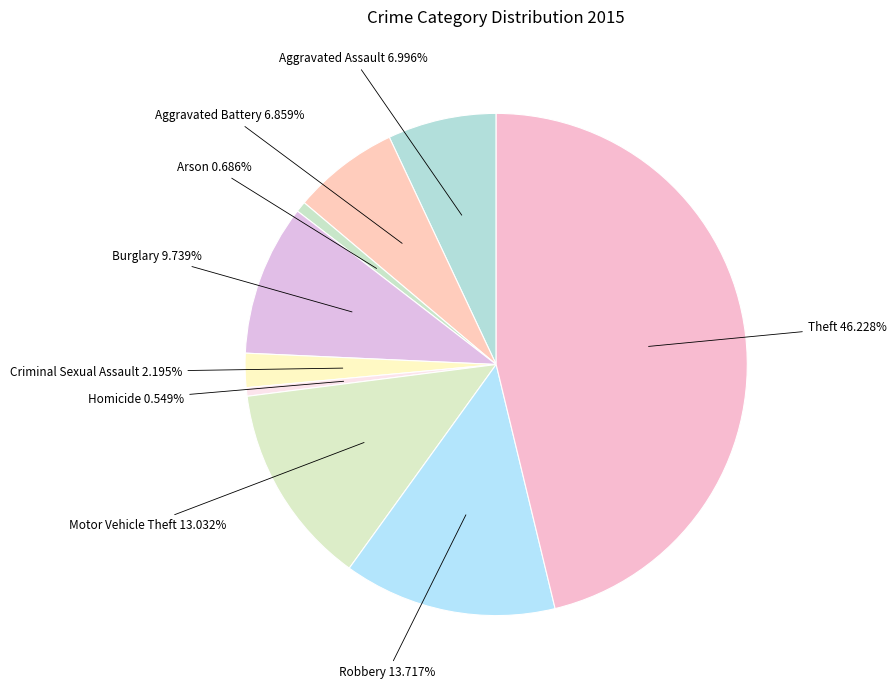

How many segments does this pie chart have?

9